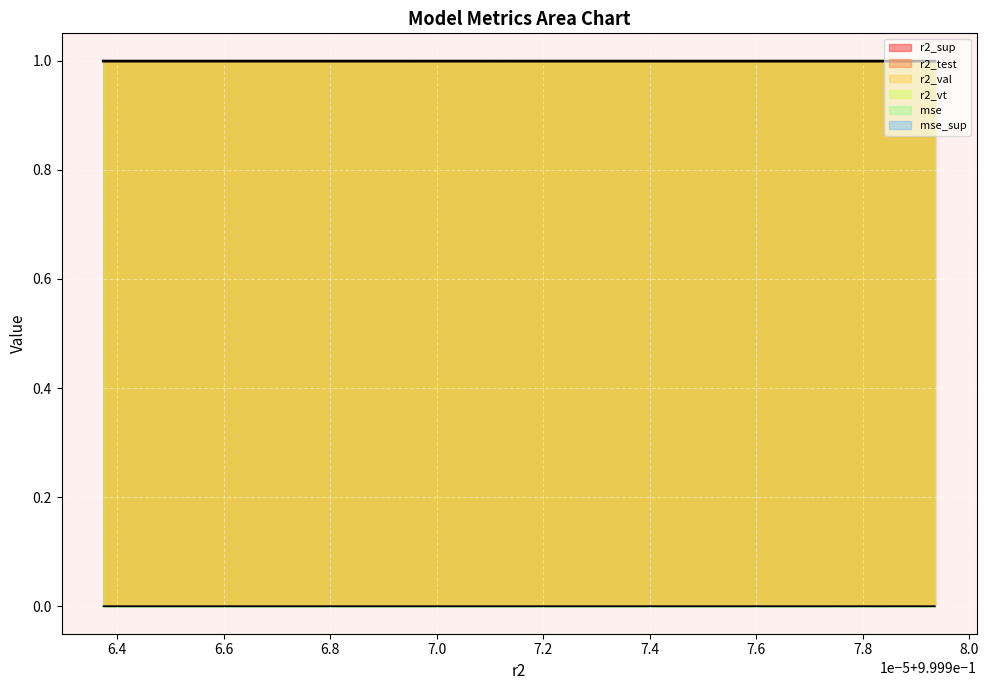

Reading right to left, extract all data points from this chart.

r2_sup: model_14_1_24=1.0	model_14_1_23=1.0	model_14_1_22=1.0	model_14_1_21=1.0	model_14_1_20=1.0	model_14_1_19=1.0	model_14_1_18=1.0	model_14_1_17=1.0	model_14_1_16=1.0	model_14_1_15=1.0	model_14_1_14=1.0	model_14_1_13=1.0	model_14_1_12=1.0	model_14_1_11=1.0	model_14_1_10=1.0	model_14_1_9=1.0	model_14_1_8=1.0	model_14_1_7=1.0	model_14_1_6=1.0	model_14_1_5=1.0	model_14_1_4=1.0	model_14_1_3=1.0	model_14_1_2=1.0	model_14_1_1=1.0	model_14_1_0=1.0
r2_test: model_14_1_24=1.0	model_14_1_23=1.0	model_14_1_22=1.0	model_14_1_21=1.0	model_14_1_20=1.0	model_14_1_19=1.0	model_14_1_18=1.0	model_14_1_17=1.0	model_14_1_16=1.0	model_14_1_15=1.0	model_14_1_14=1.0	model_14_1_13=1.0	model_14_1_12=1.0	model_14_1_11=1.0	model_14_1_10=1.0	model_14_1_9=1.0	model_14_1_8=1.0	model_14_1_7=1.0	model_14_1_6=1.0	model_14_1_5=1.0	model_14_1_4=1.0	model_14_1_3=1.0	model_14_1_2=1.0	model_14_1_1=1.0	model_14_1_0=1.0
r2_val: model_14_1_24=1.0	model_14_1_23=1.0	model_14_1_22=1.0	model_14_1_21=1.0	model_14_1_20=1.0	model_14_1_19=1.0	model_14_1_18=1.0	model_14_1_17=1.0	model_14_1_16=1.0	model_14_1_15=1.0	model_14_1_14=1.0	model_14_1_13=1.0	model_14_1_12=1.0	model_14_1_11=1.0	model_14_1_10=1.0	model_14_1_9=1.0	model_14_1_8=1.0	model_14_1_7=1.0	model_14_1_6=1.0	model_14_1_5=1.0	model_14_1_4=1.0	model_14_1_3=1.0	model_14_1_2=1.0	model_14_1_1=1.0	model_14_1_0=1.0
r2_vt: model_14_1_24=1.0	model_14_1_23=1.0	model_14_1_22=1.0	model_14_1_21=1.0	model_14_1_20=1.0	model_14_1_19=1.0	model_14_1_18=1.0	model_14_1_17=1.0	model_14_1_16=1.0	model_14_1_15=1.0	model_14_1_14=1.0	model_14_1_13=1.0	model_14_1_12=1.0	model_14_1_11=1.0	model_14_1_10=1.0	model_14_1_9=1.0	model_14_1_8=1.0	model_14_1_7=1.0	model_14_1_6=1.0	model_14_1_5=1.0	model_14_1_4=1.0	model_14_1_3=1.0	model_14_1_2=1.0	model_14_1_1=1.0	model_14_1_0=1.0
mse: model_14_1_24=0.0	model_14_1_23=0.0	model_14_1_22=0.0	model_14_1_21=0.0	model_14_1_20=0.0	model_14_1_19=0.0	model_14_1_18=0.0	model_14_1_17=0.0	model_14_1_16=0.0	model_14_1_15=0.0	model_14_1_14=0.0	model_14_1_13=0.0	model_14_1_12=0.0	model_14_1_11=0.0	model_14_1_10=0.0	model_14_1_9=0.0	model_14_1_8=0.0	model_14_1_7=0.0	model_14_1_6=0.0	model_14_1_5=0.0	model_14_1_4=0.0	model_14_1_3=0.0	model_14_1_2=0.0	model_14_1_1=0.0	model_14_1_0=0.0
mse_sup: model_14_1_24=0.0	model_14_1_23=0.0	model_14_1_22=0.0	model_14_1_21=0.0	model_14_1_20=0.0	model_14_1_19=0.0	model_14_1_18=0.0	model_14_1_17=0.0	model_14_1_16=0.0	model_14_1_15=0.0	model_14_1_14=0.0	model_14_1_13=0.0	model_14_1_12=0.0	model_14_1_11=0.0	model_14_1_10=0.0	model_14_1_9=0.0	model_14_1_8=0.0	model_14_1_7=0.0	model_14_1_6=0.0	model_14_1_5=0.0	model_14_1_4=0.0	model_14_1_3=0.0	model_14_1_2=0.0	model_14_1_1=0.0	model_14_1_0=0.0